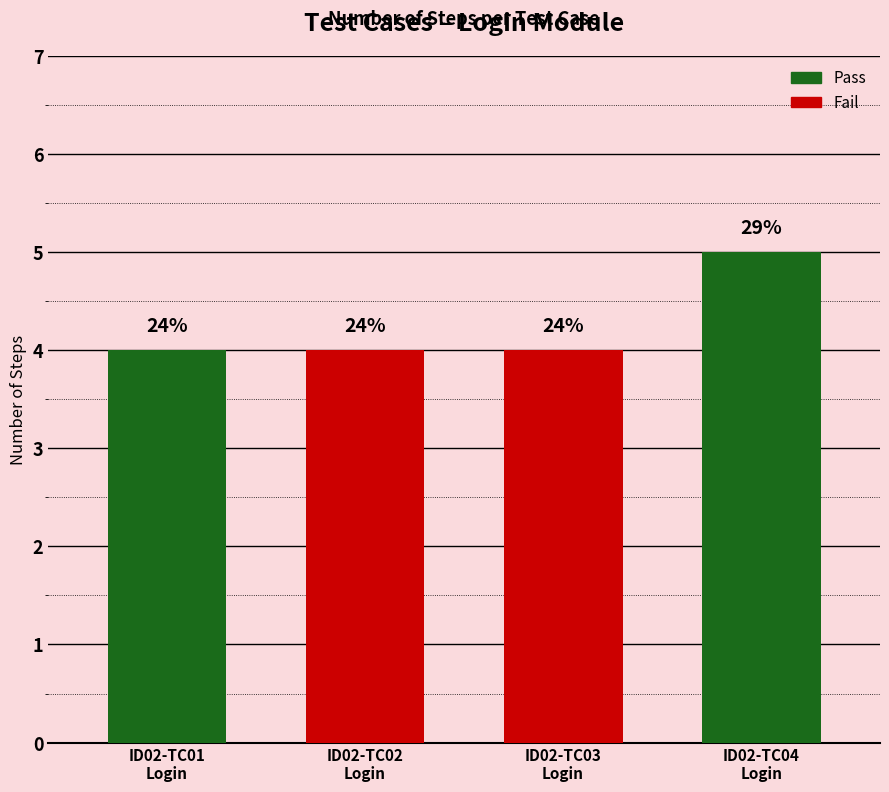

Are the bars horizontal?

No